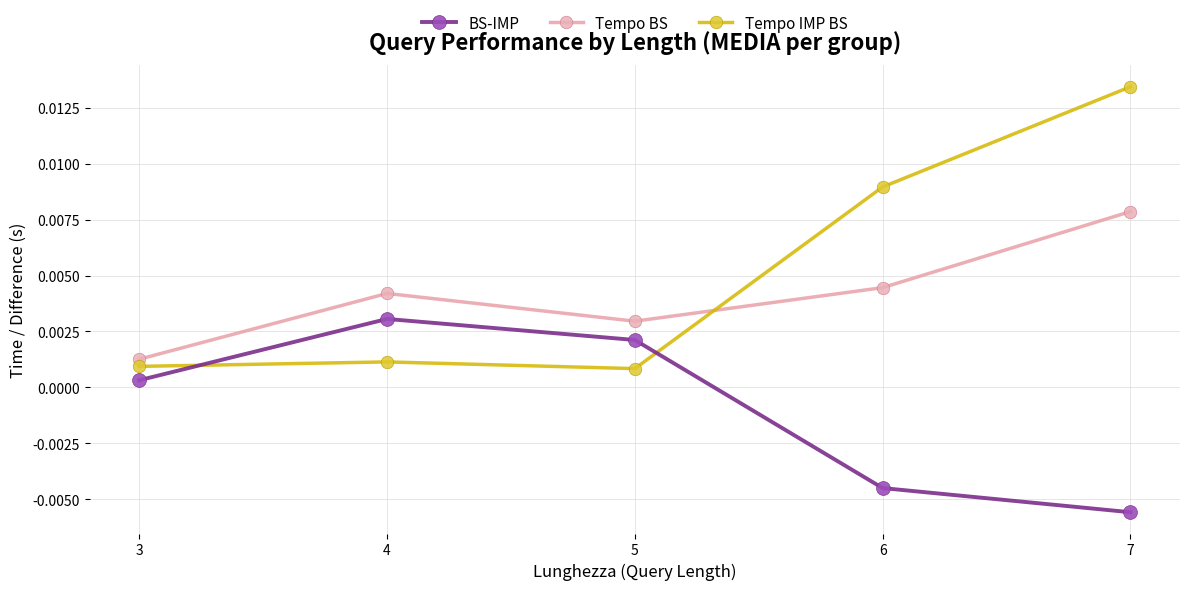

Count the number of categories in the chart.

5